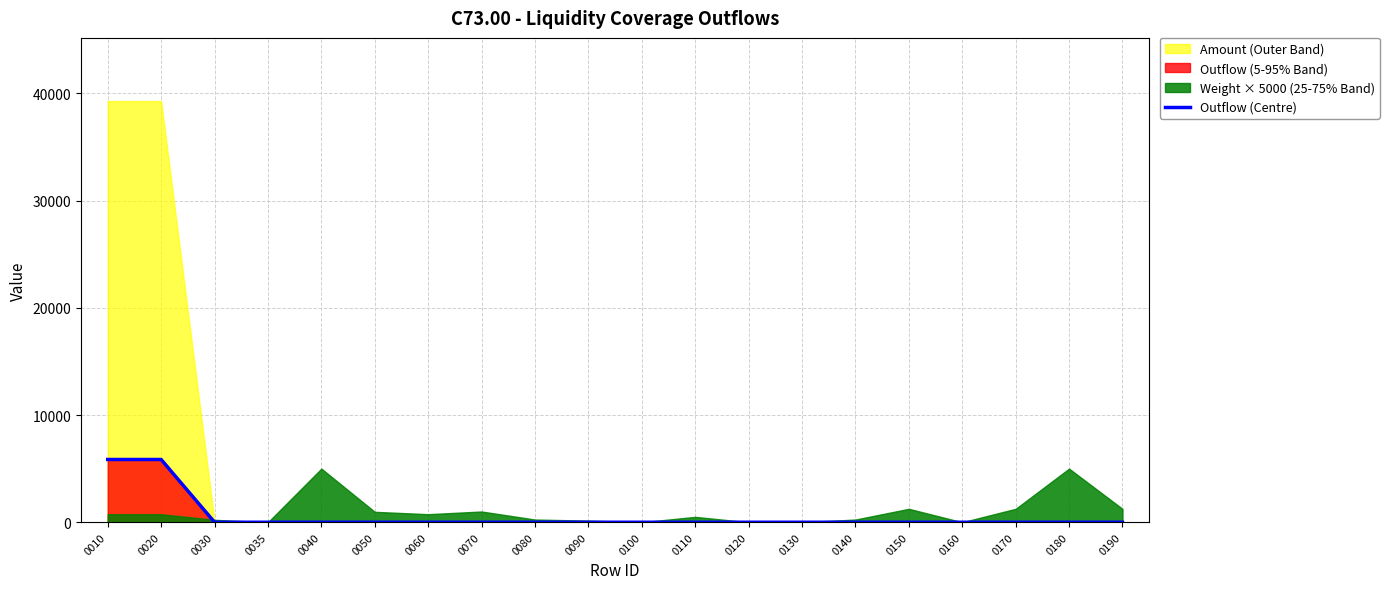

What is the maximum value for Outflow (Centre)?

5851.2